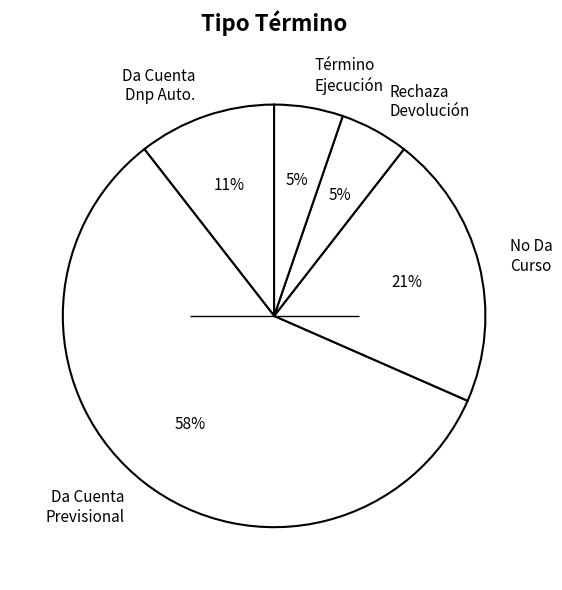

Combined, do No Da Curso and Rechaza Devolución account for over 50%?

No